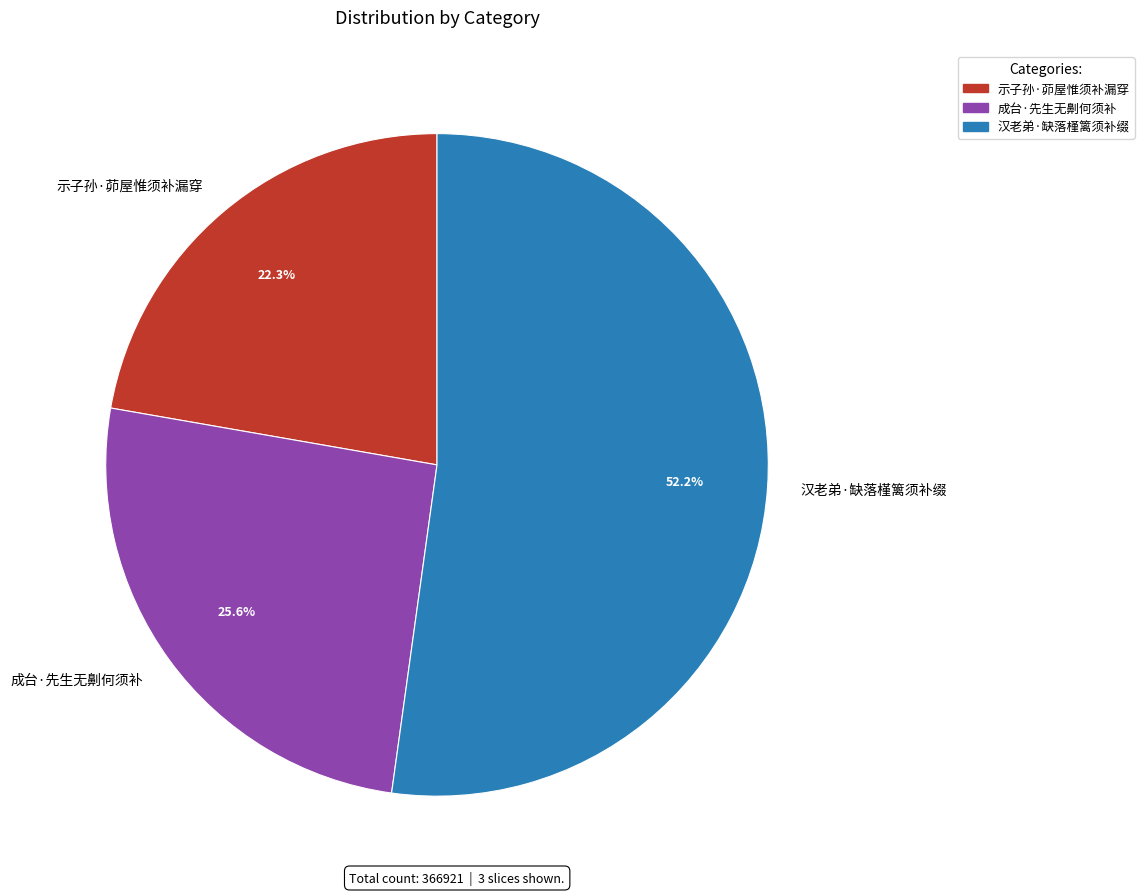

What is the majority slice?

汉老弟·缺落槿篱须补缀